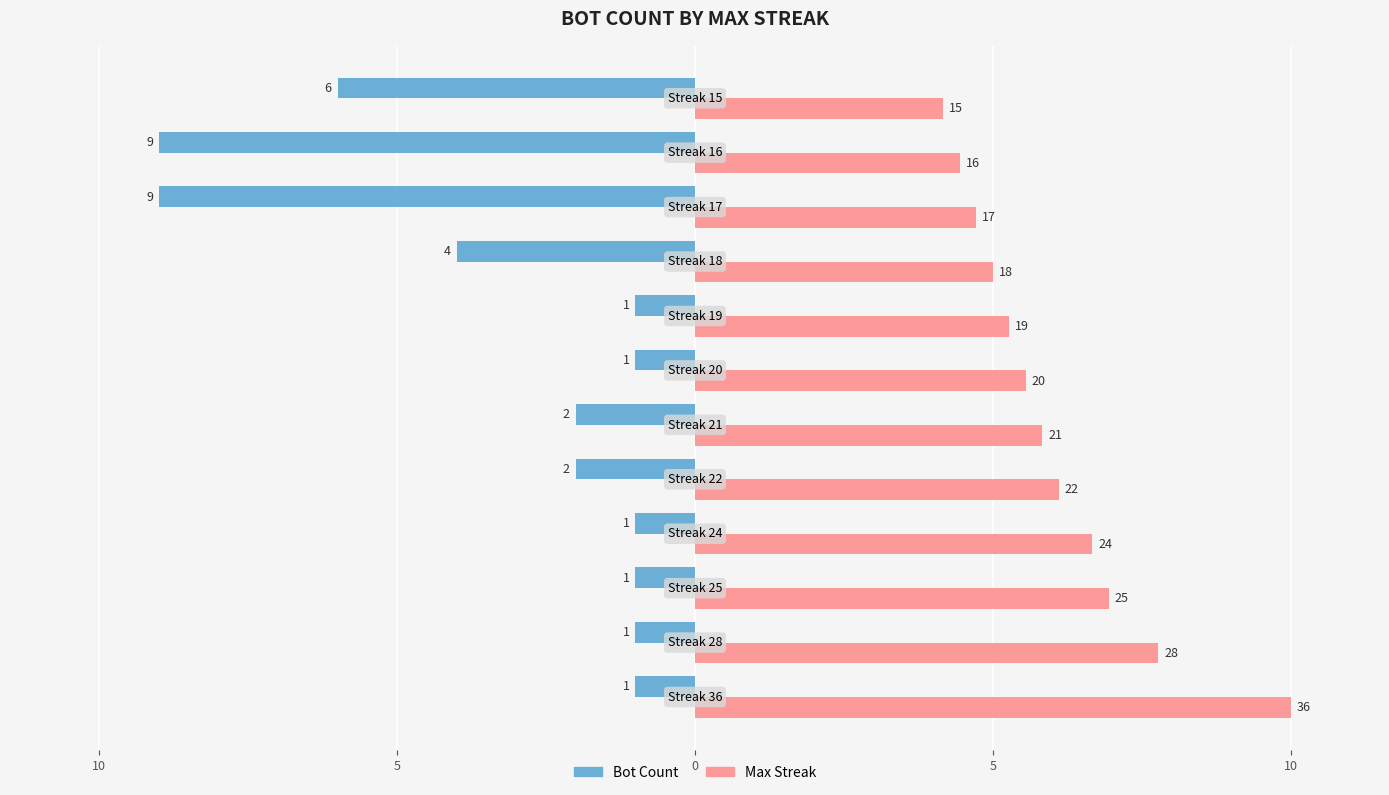

What are all the series names shown in the legend?

Bot Count, Max Streak